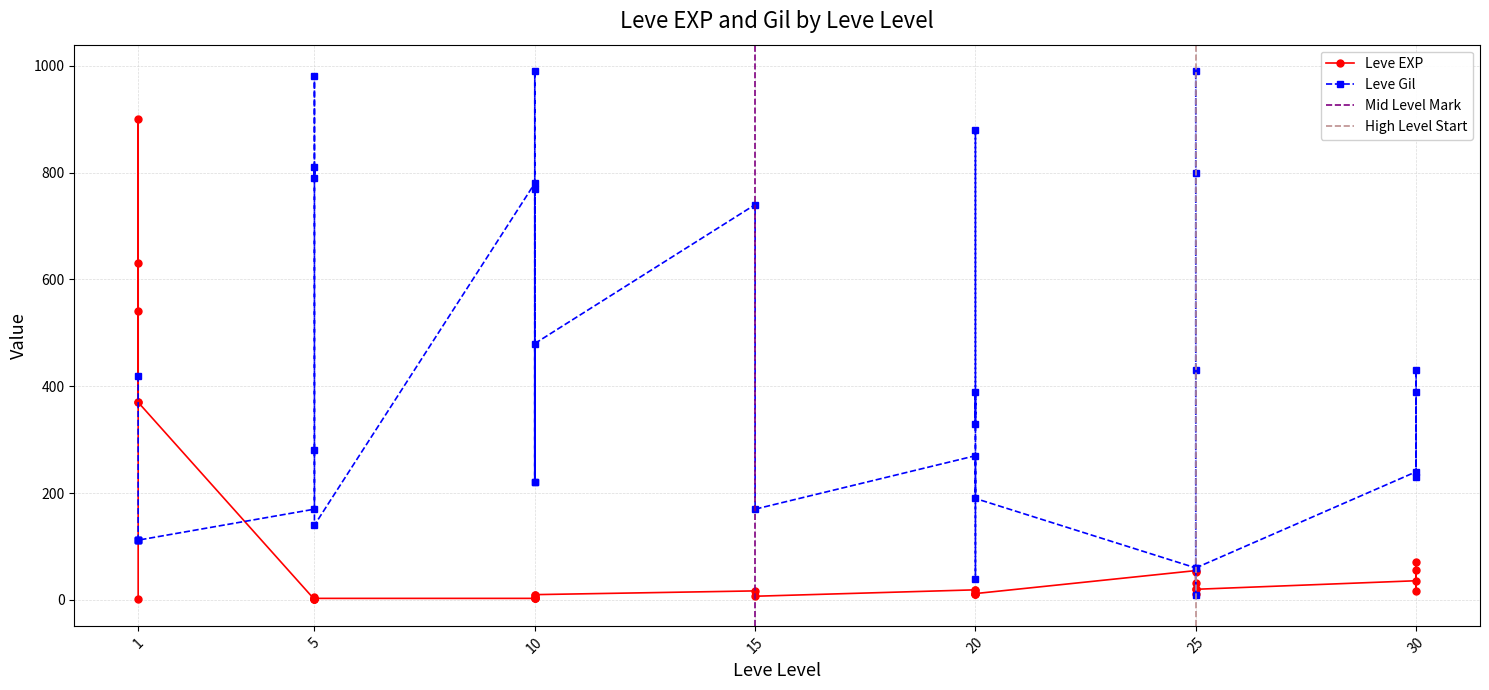

Is the value of Leve Gil at 5 greater than the value of Leve EXP at 10?

Yes